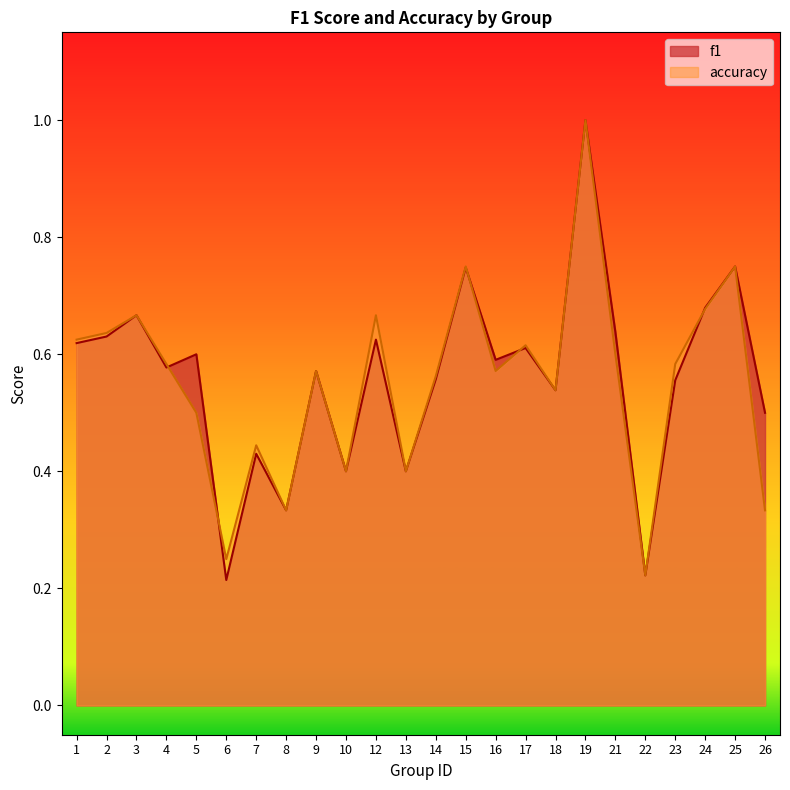

True or false: accuracy and f1 cross at least once.

True